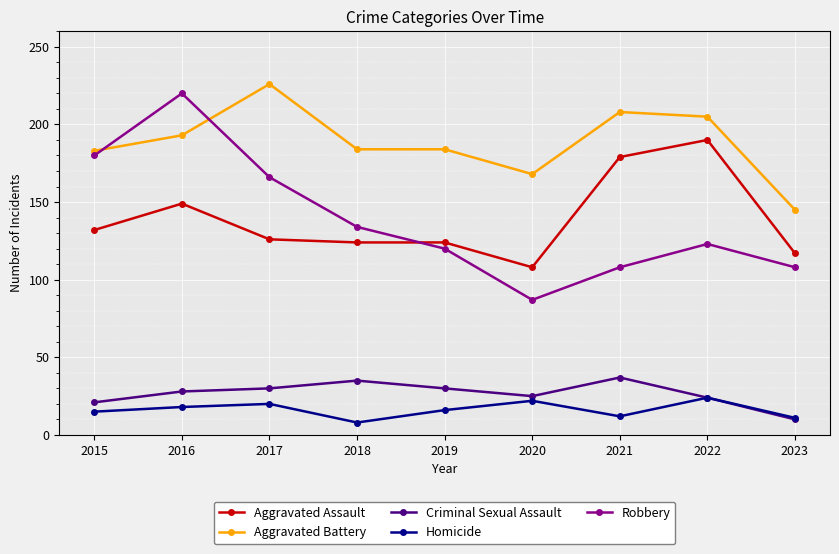

At which label does Criminal Sexual Assault reach its minimum?

2023